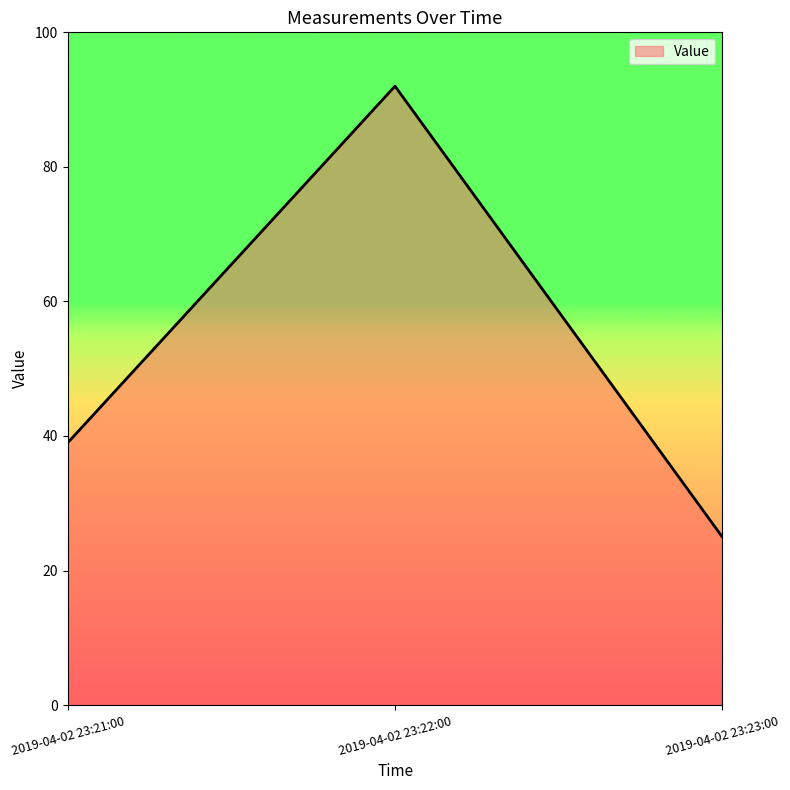

What is the change in value from 2019-04-02 23:22:00 to 2019-04-02 23:23:00?

-67